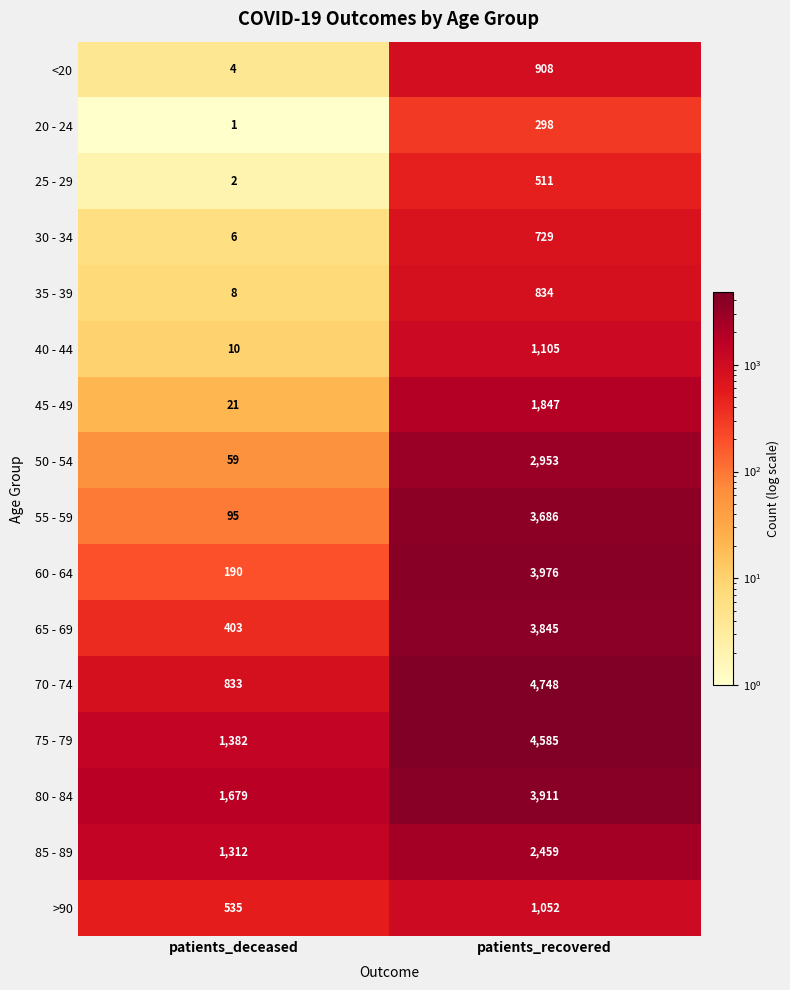

What is the greatest value displayed?

4748